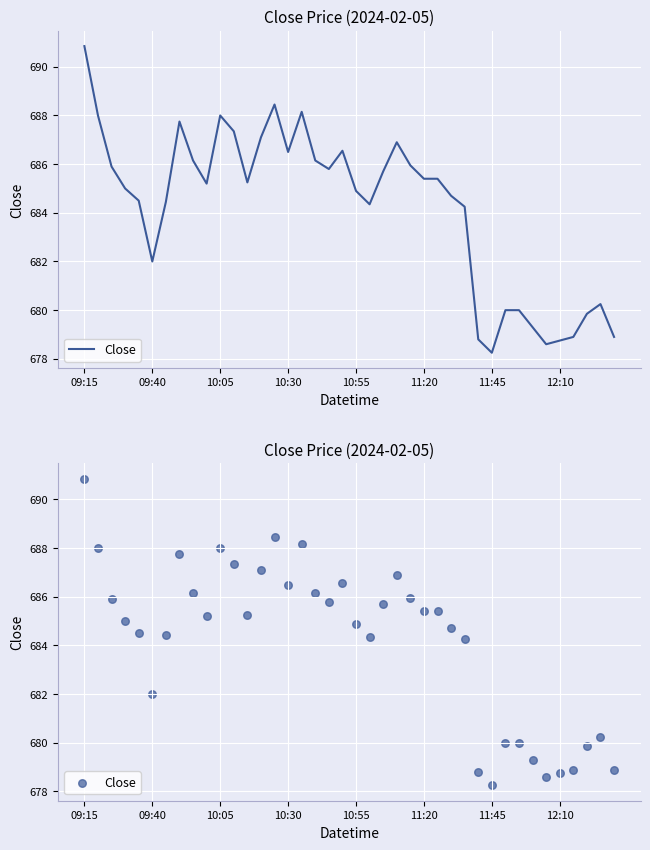

Between 28 and 38, which is larger?

28